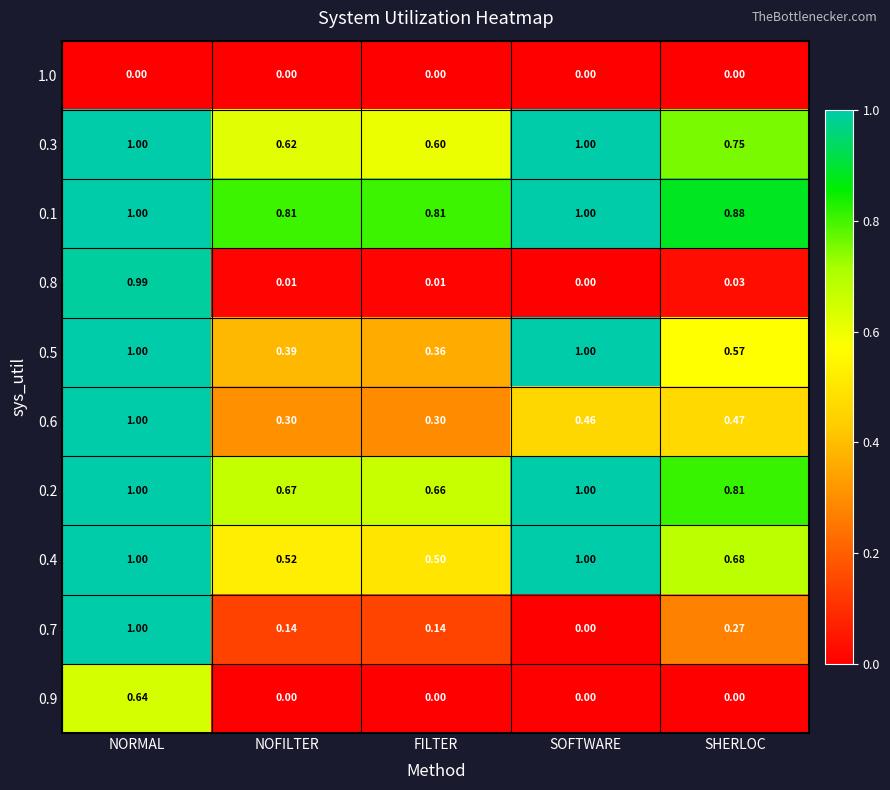

Where is 0.2 nearest to the value 0?

FILTER